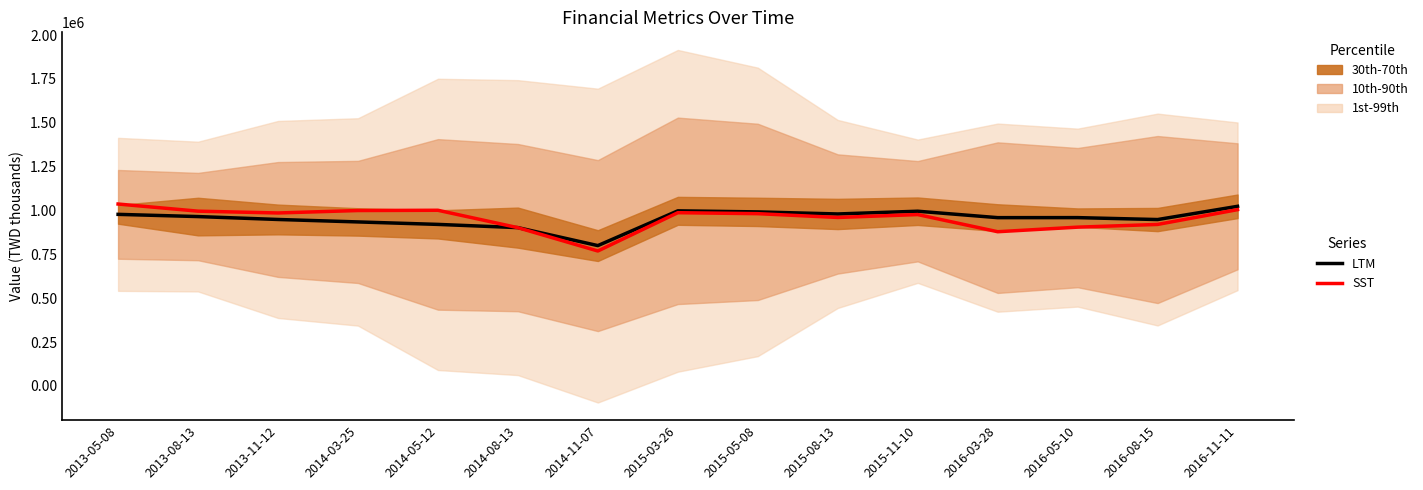

Where is LTM (不動產廠房設備) nearest to the value 911917?

2014-05-12